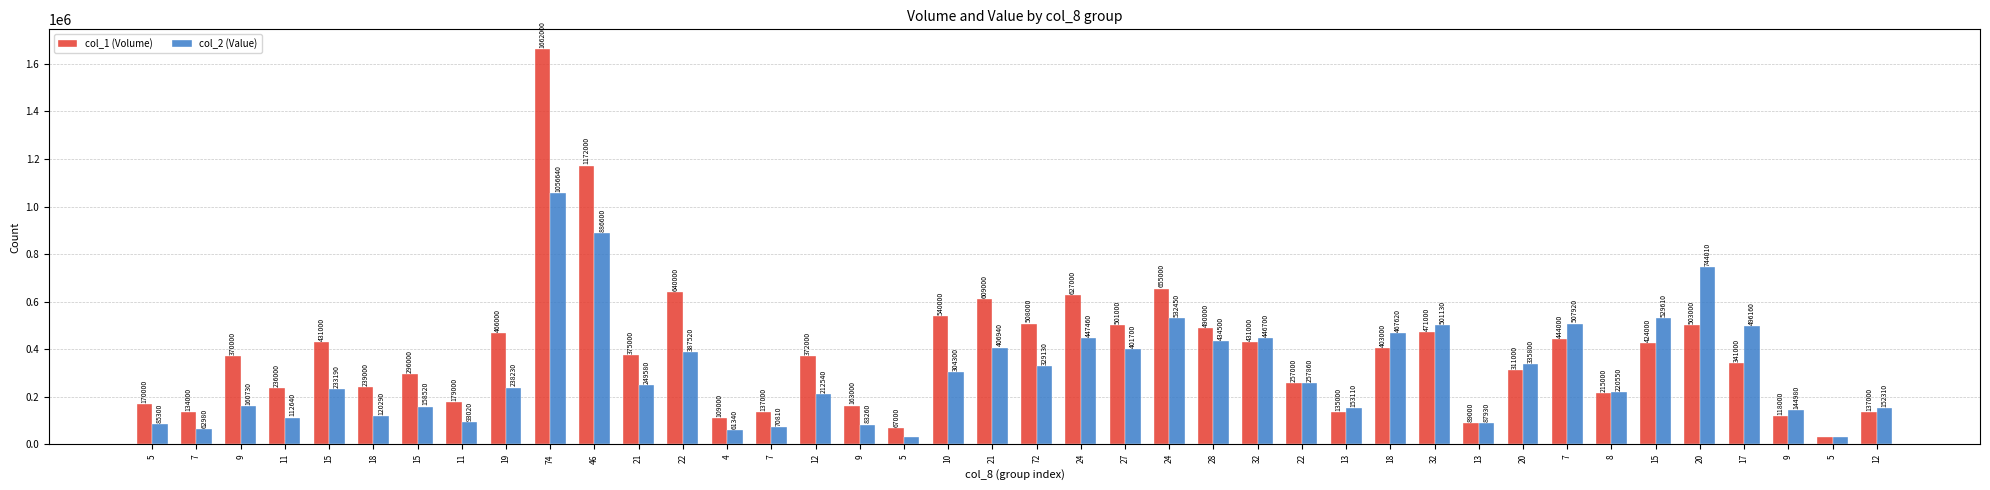

List the series in order of their overall mean, highest first.

col_1 (Volume), col_2 (Value)